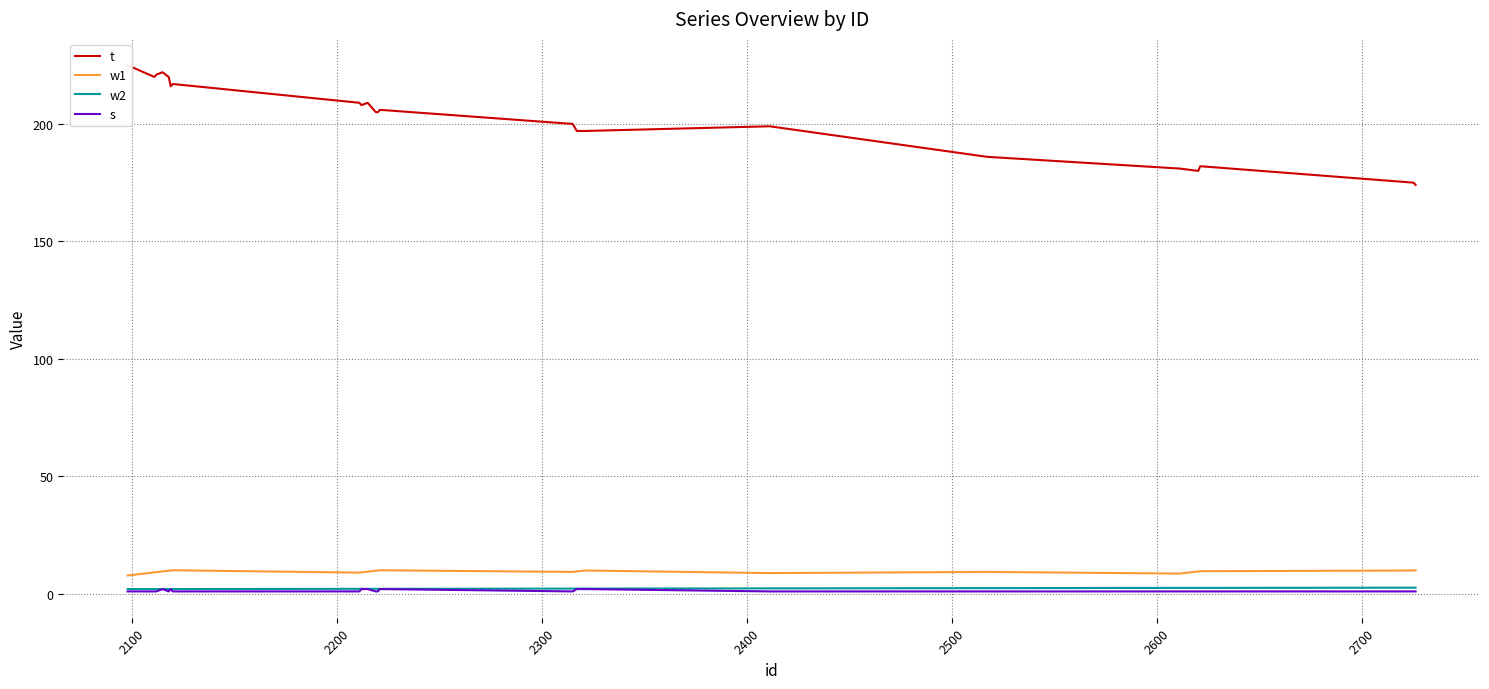

True or false: w1 and s cross at least once.

False